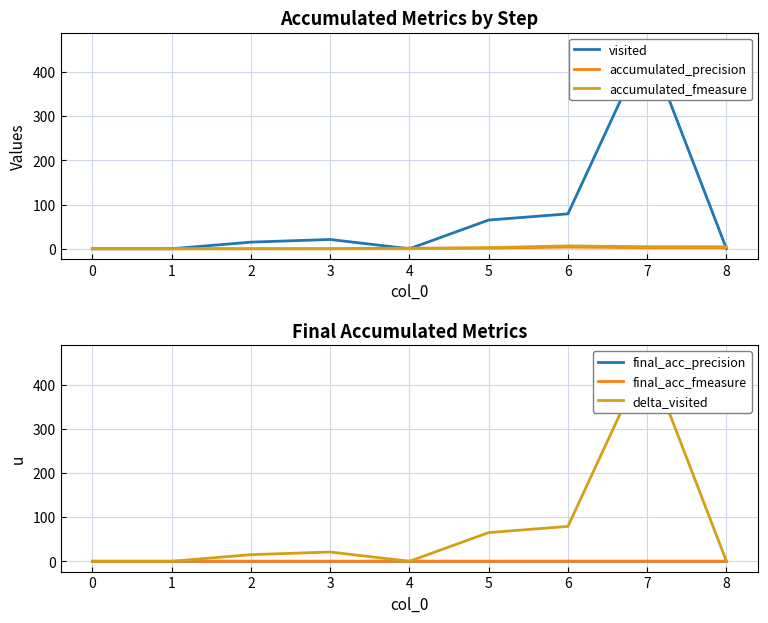

How many lines are shown in the chart?

6